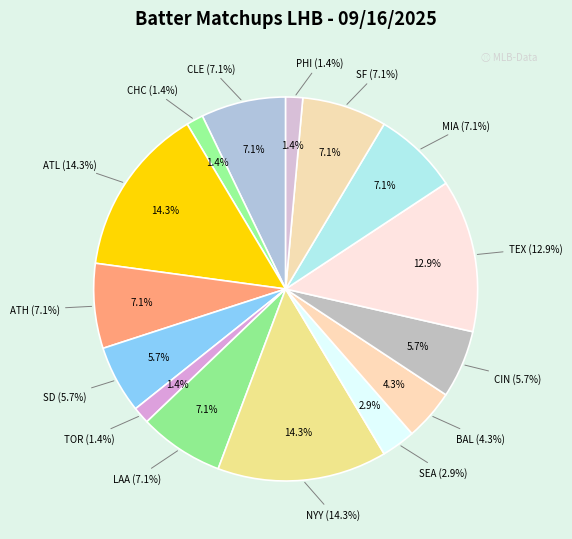

How many segments does this pie chart have?

15